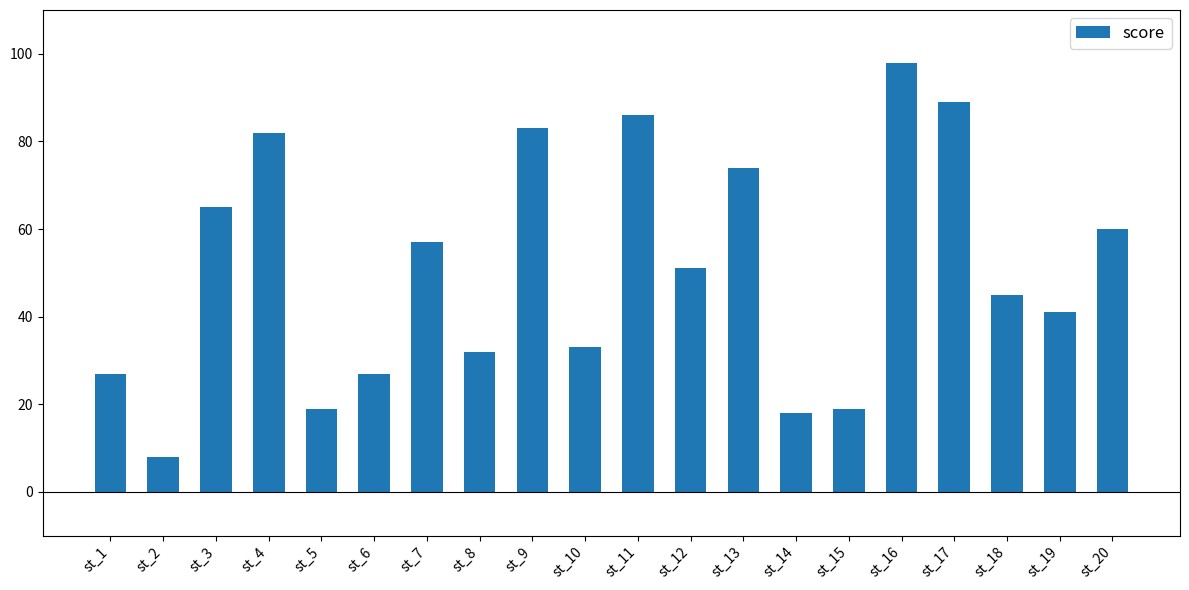

What is the ratio of the value at st_15 to the value at st_9?

0.2